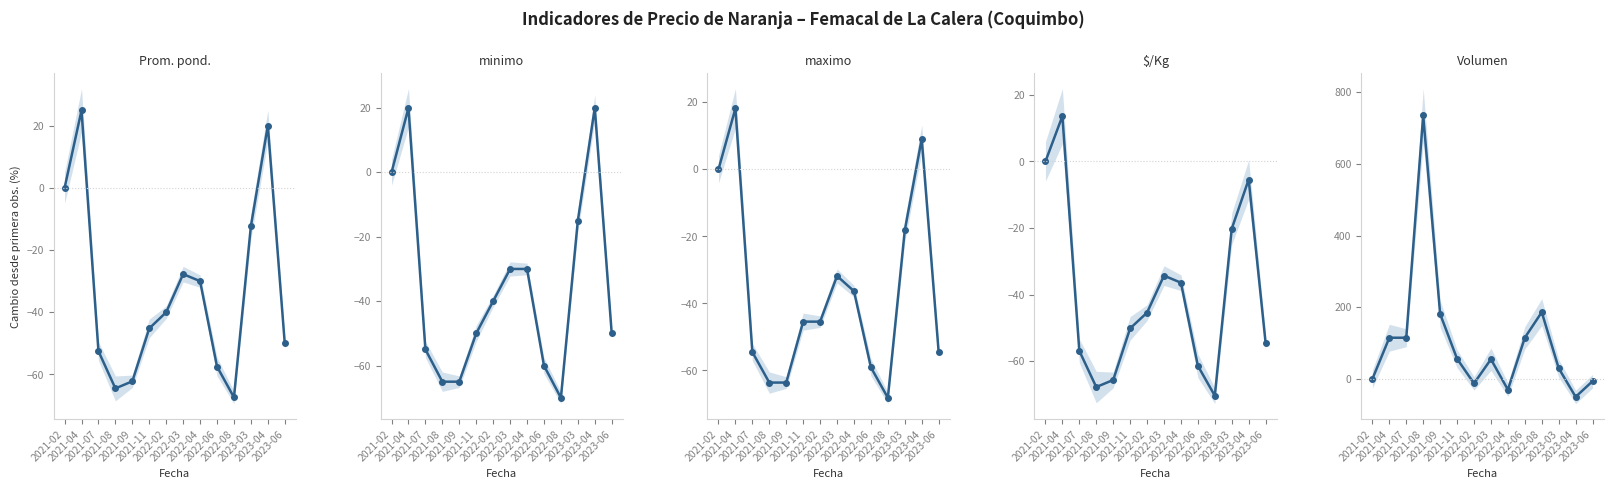

Where do Volumen and Precio promedio ponderado first cross each other?

2023-03 and 2023-04